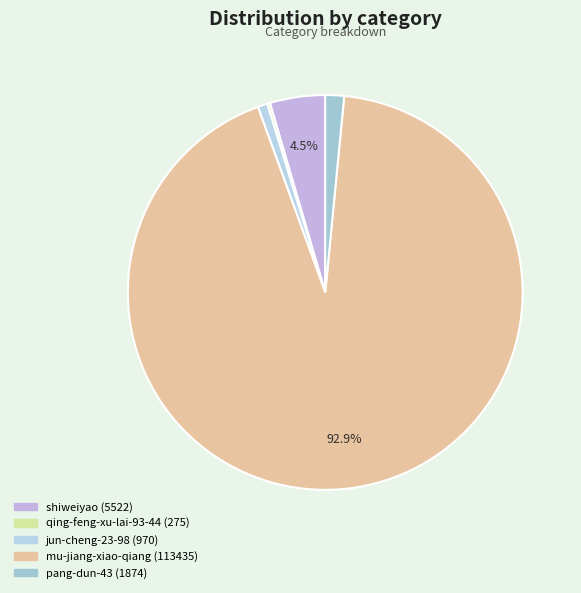

Rank the categories by value from lowest to highest.

qing-feng-xu-lai-93-44, jun-cheng-23-98, pang-dun-43, shiweiyao, mu-jiang-xiao-qiang